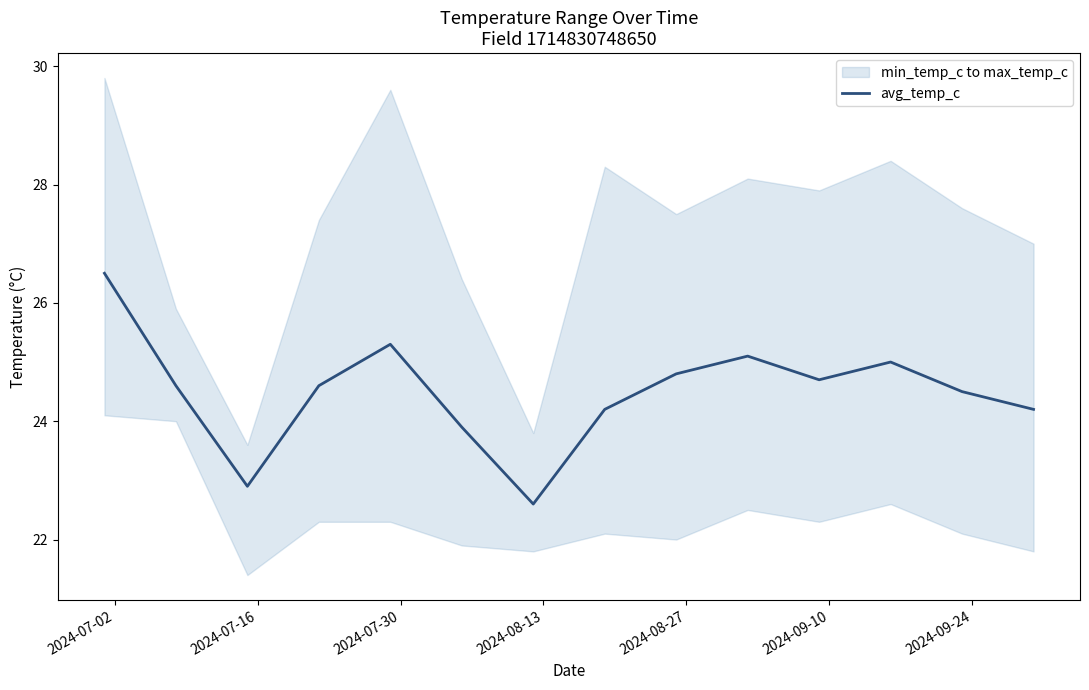

What is the maximum value for avg_temp_c?

26.5